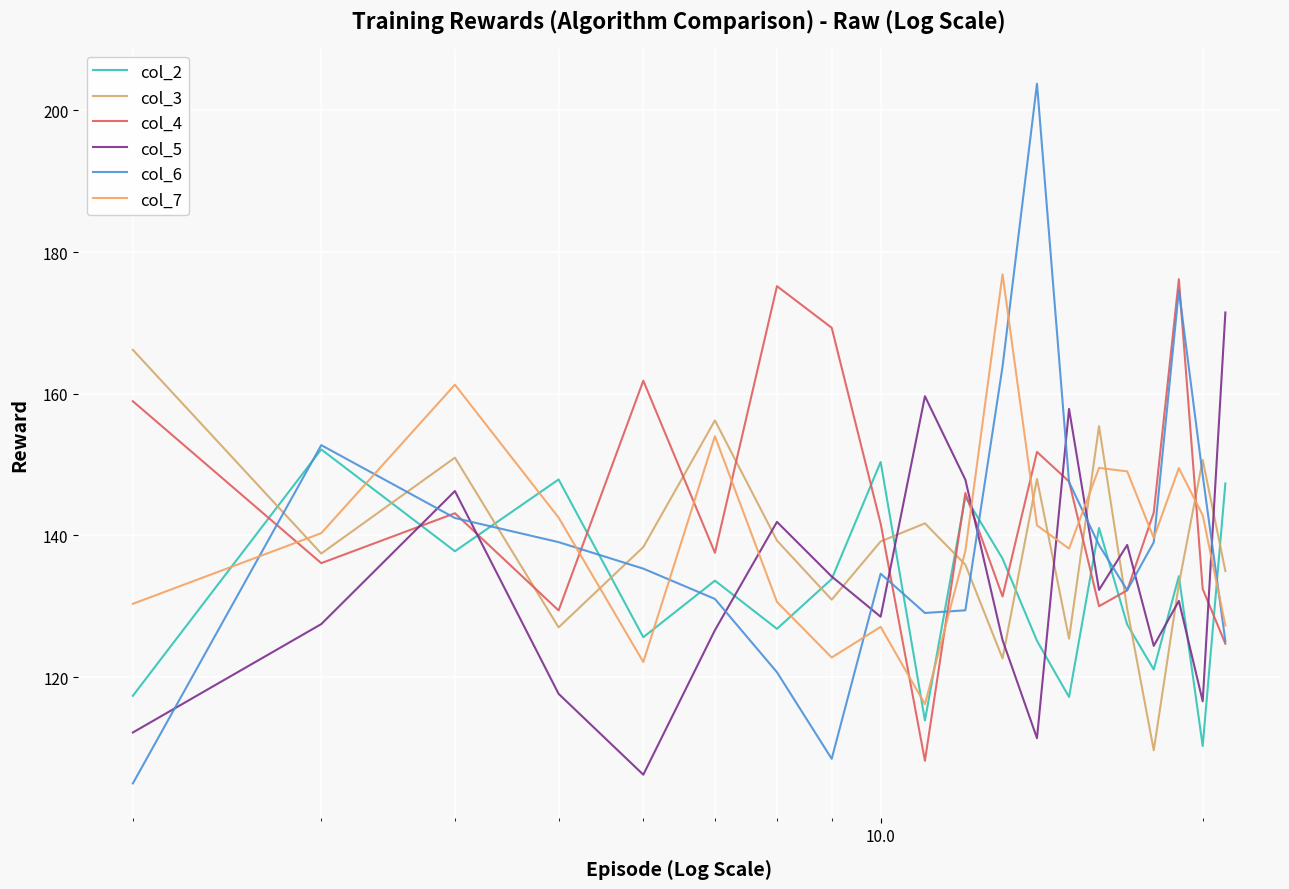

How many values in the col_5 series are below 130?

10